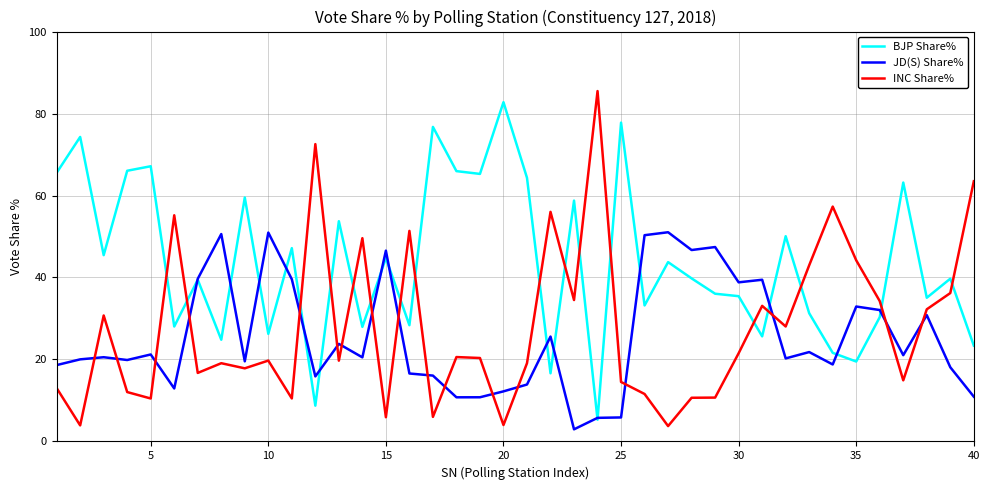

How many lines are shown in the chart?

3